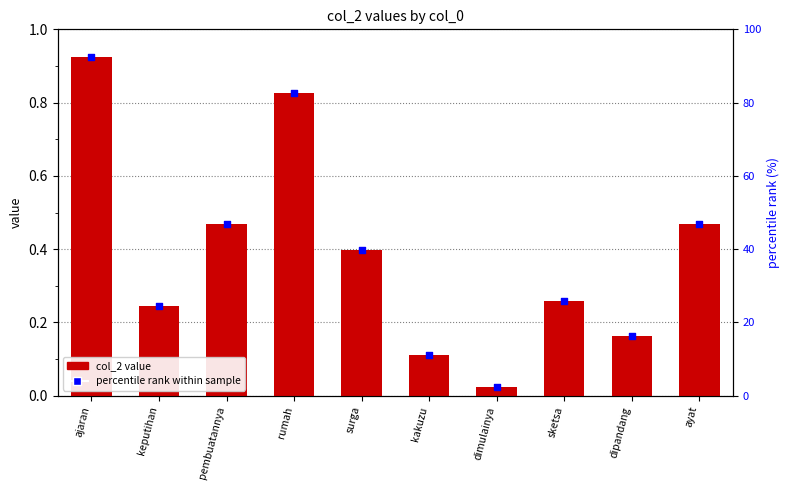

Is the value of percentile rank within sample at dipandang greater than the value of col_2 value at dipandang?

Yes